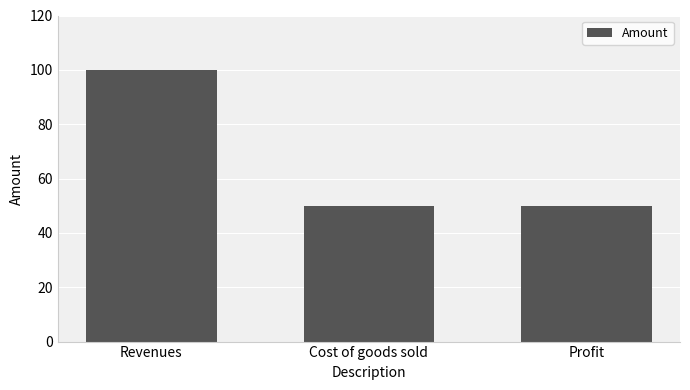

How many distinct data groups are displayed?

1